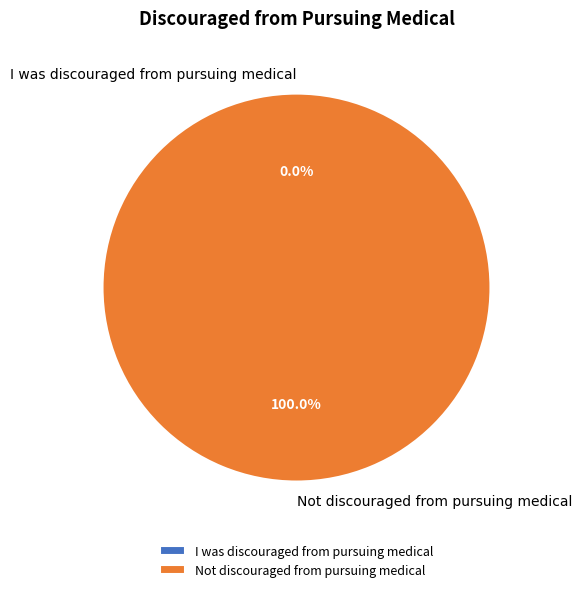

Rank the categories by value from lowest to highest.

I was discouraged from pursuing medical, Not discouraged from pursuing medical